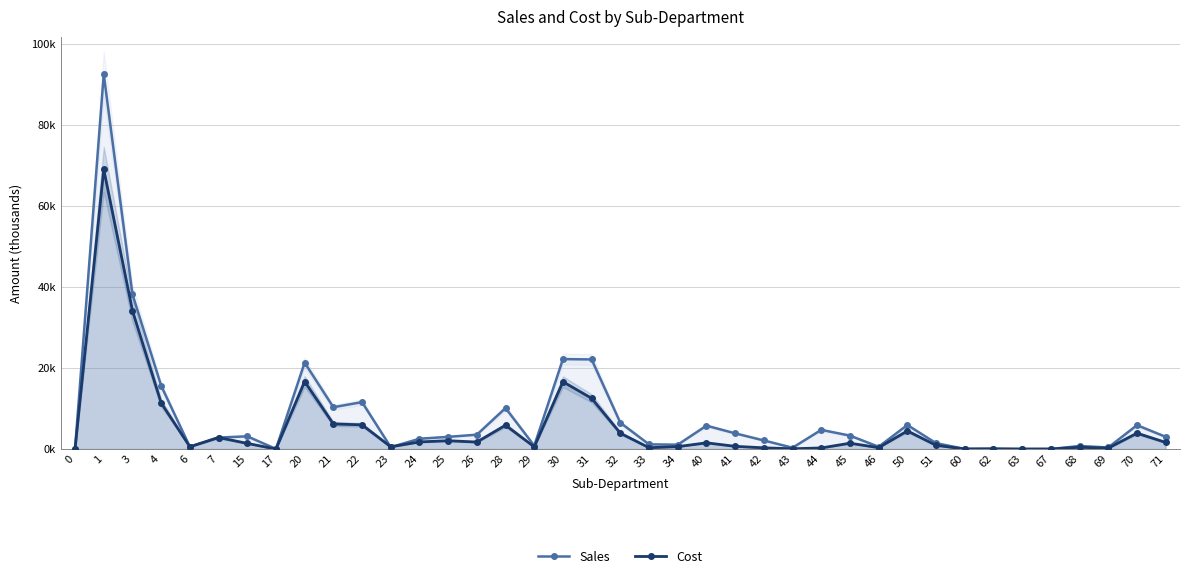

How many lines are shown in the chart?

2